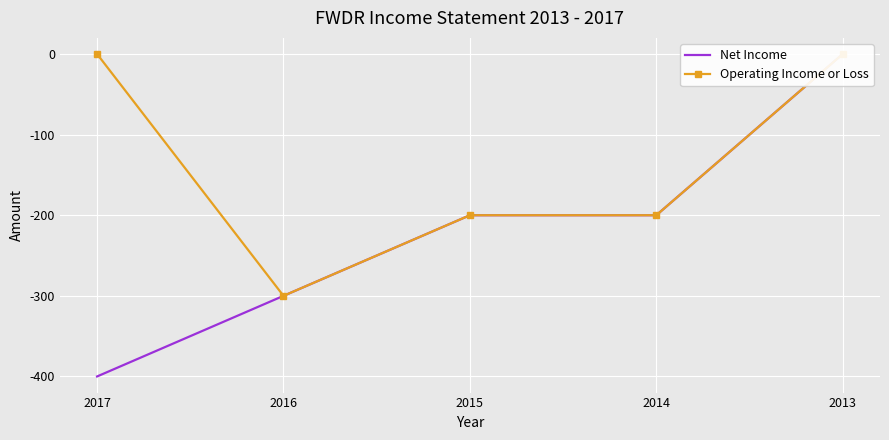

At how many categories does at least one series exceed -283?

4